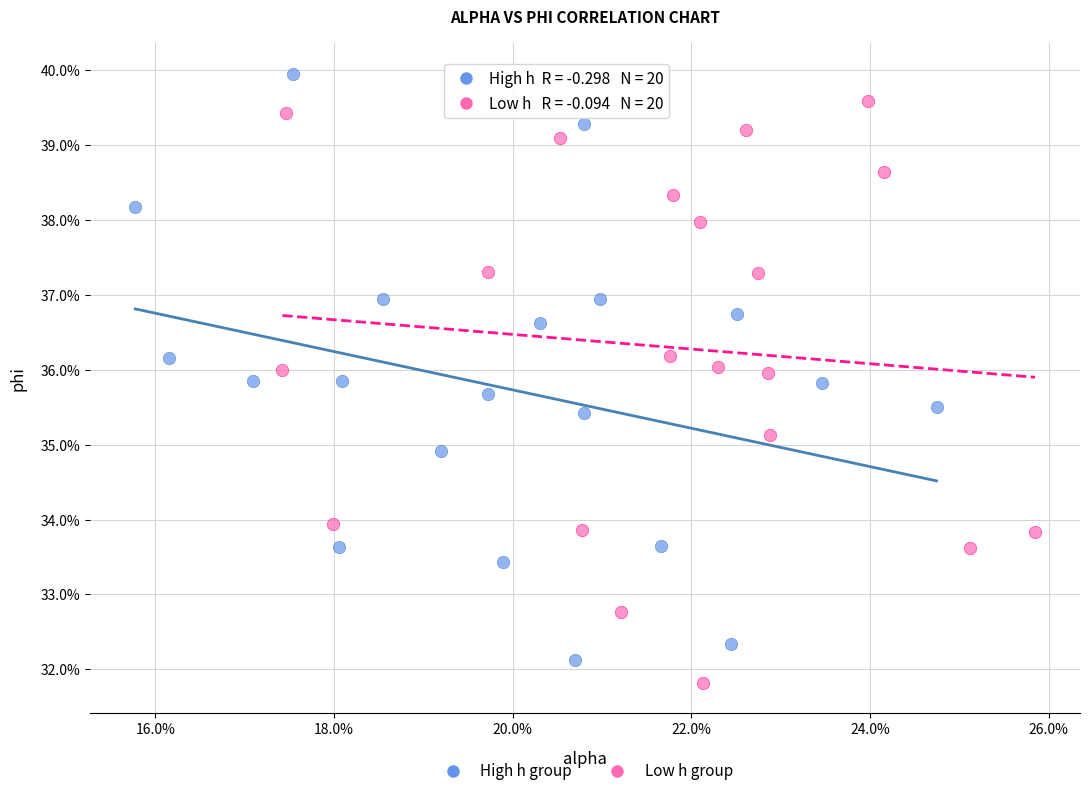

Which series reaches the minimum Y coordinate?

Low h group